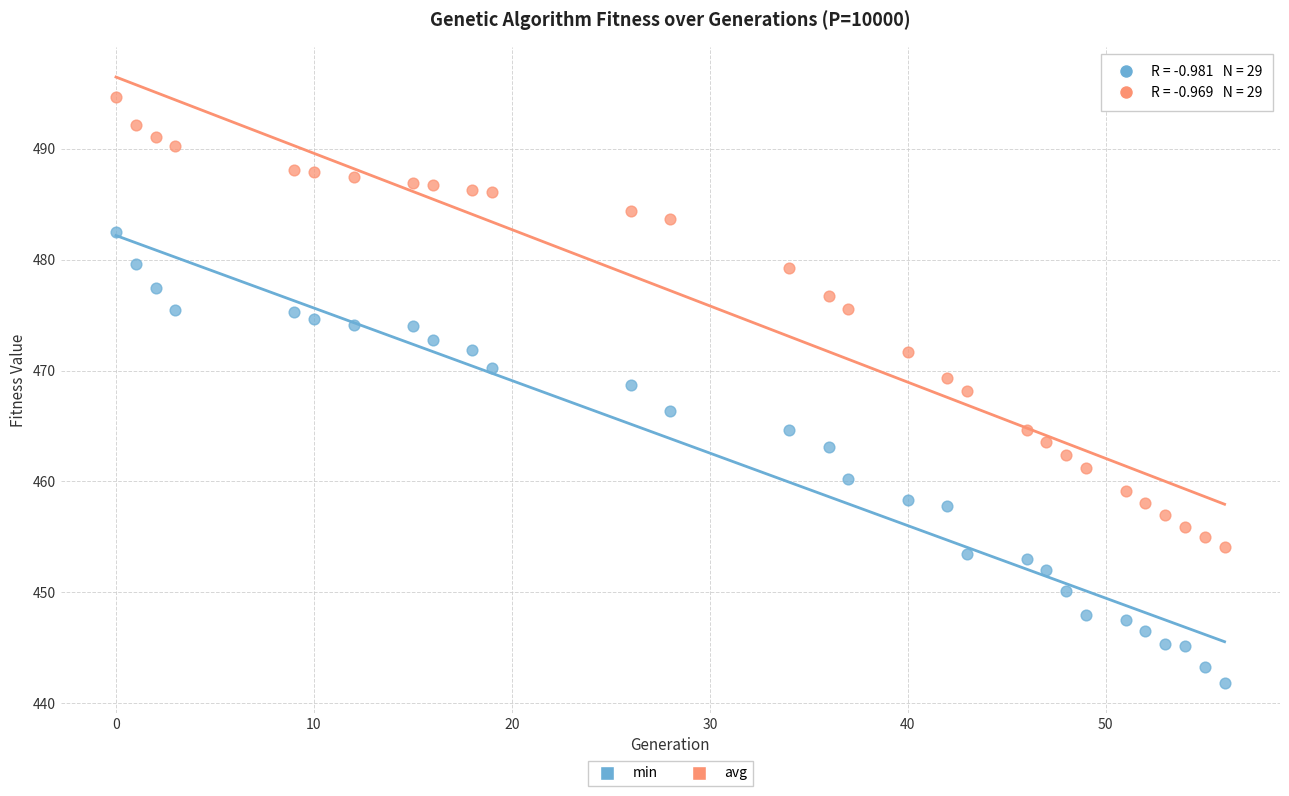

What is the X range (max minus min) for the scatter plot?

56.0